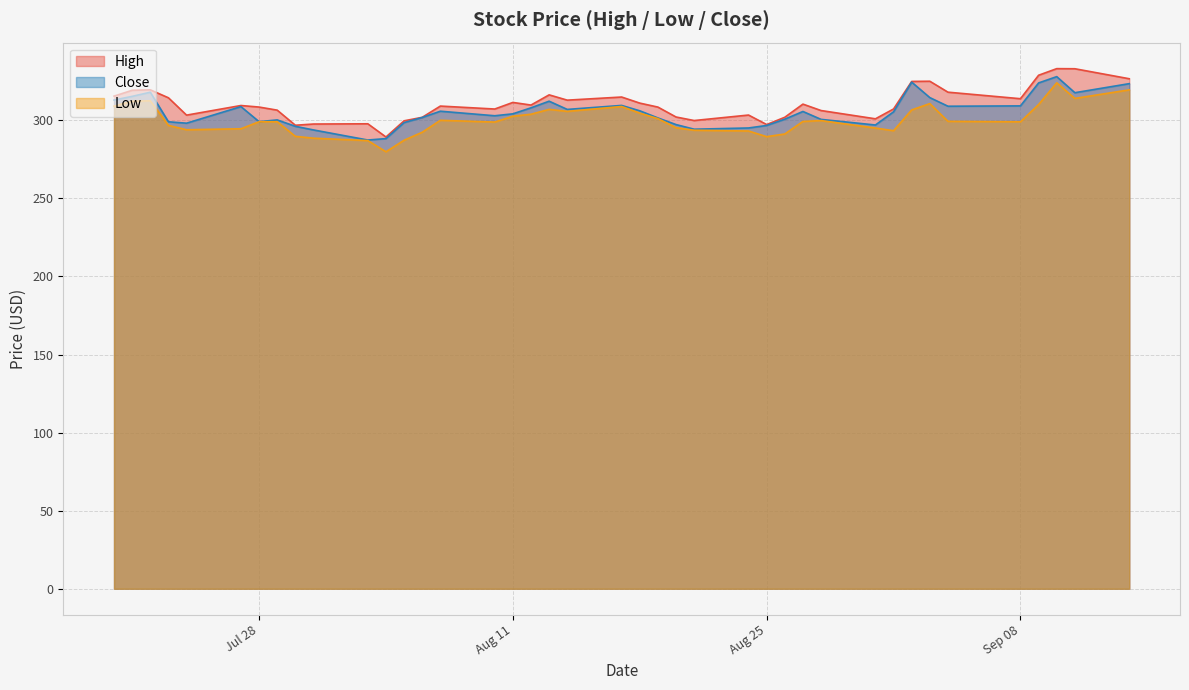

List the series in order of their peak value, highest first.

High, Close, Low